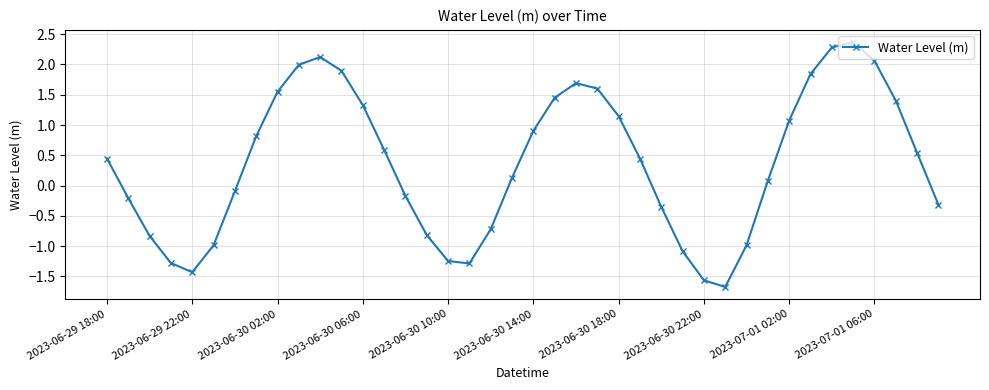

What is the minimum value shown in the chart?

-1.7